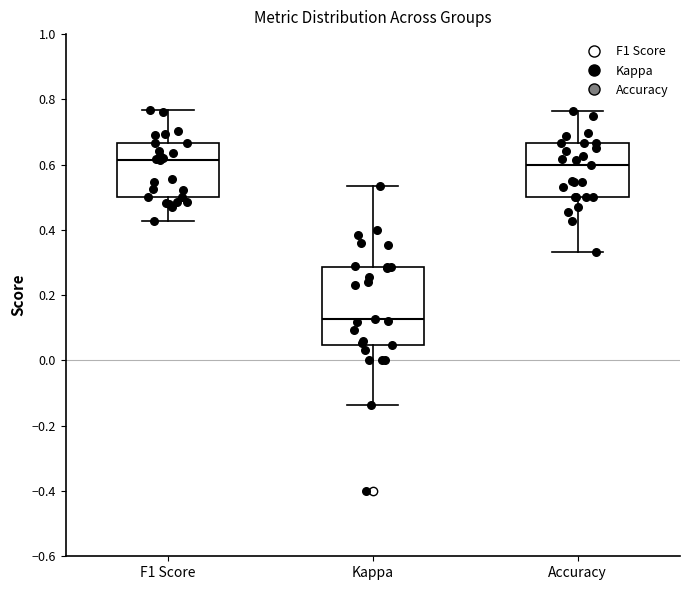

Which box is the tallest, from its lower edge to its upper edge?

Kappa